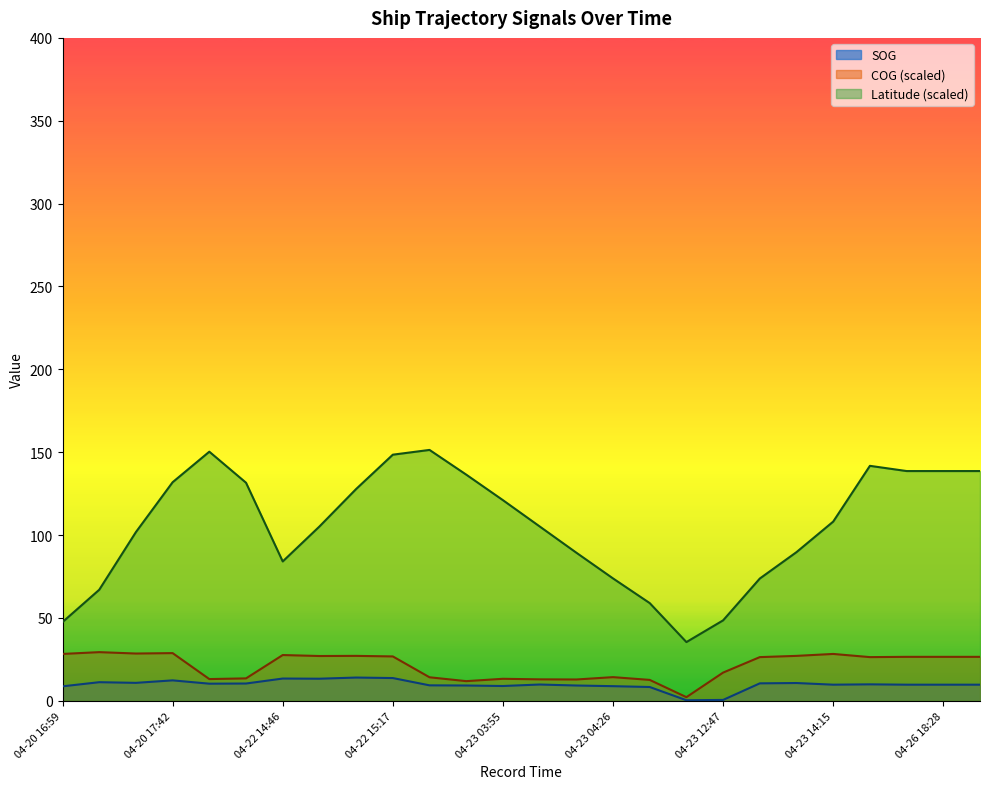

At how many categories does at least one series exceed 100?

16